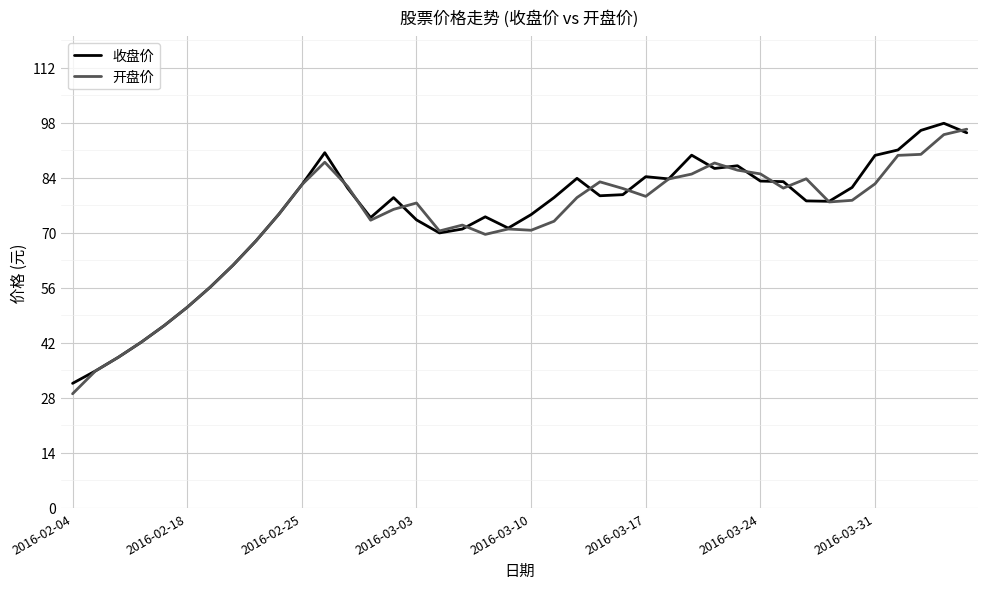

What is the maximum value for 开盘价?

96.4